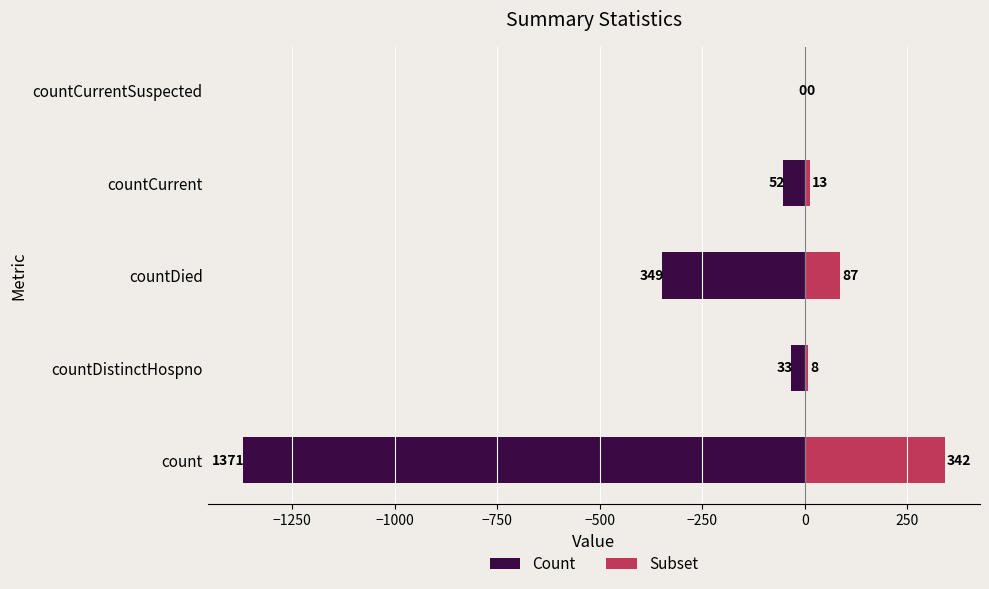

True or false: Count has a value of -19 at countCurrent.

False